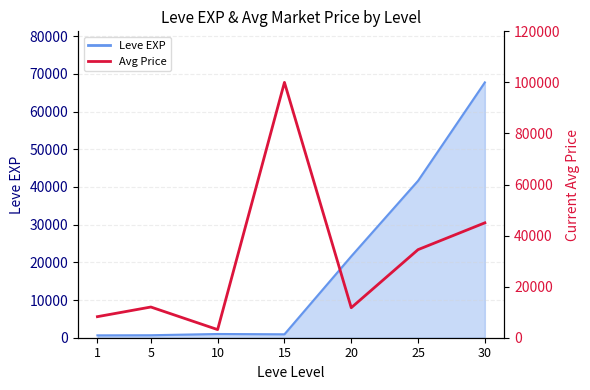

What is the difference between the second highest and minimum values?

41817.6